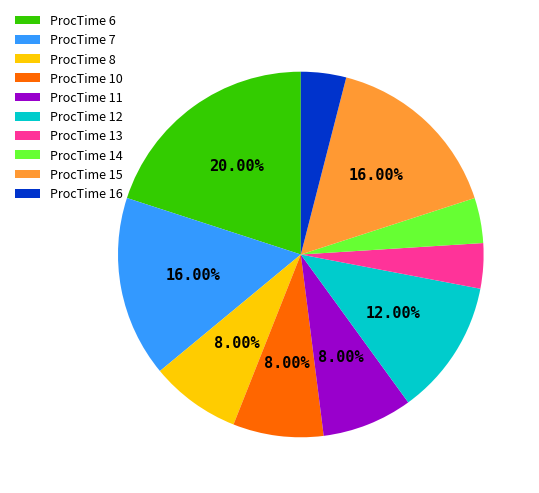

What percentage is the ProcTime 12 slice, to the nearest percent?

12%